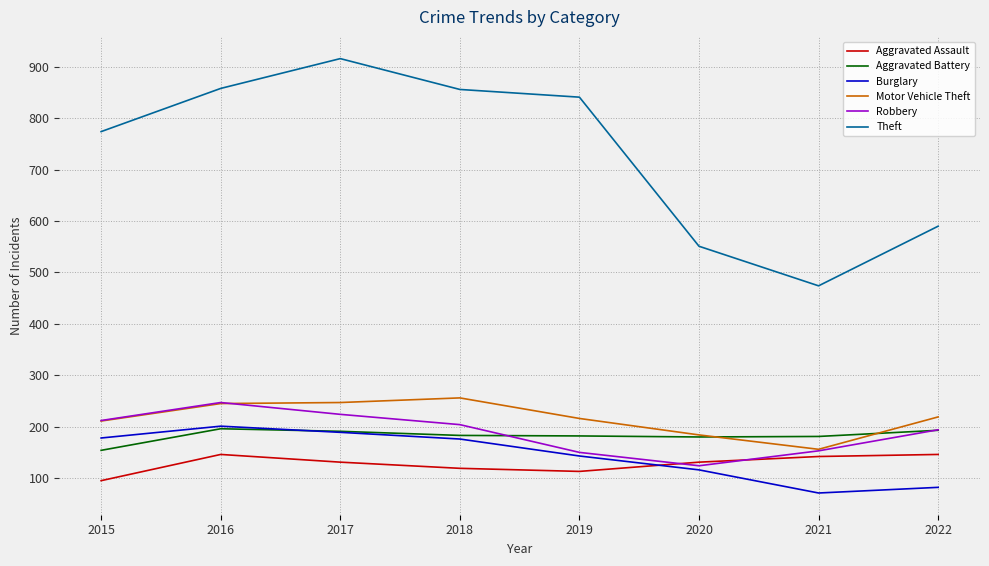

At which category does the chart reach its peak across all series?

2017